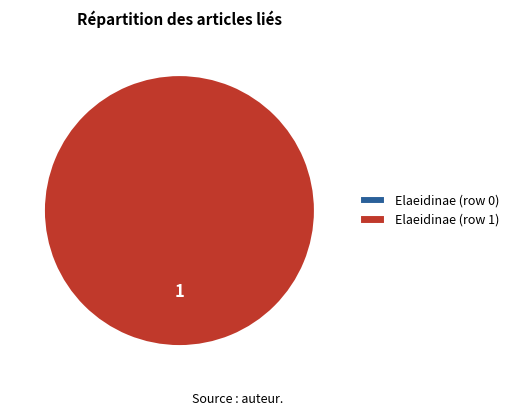

Which category accounts for the majority?

Elaeidinae (row 1)